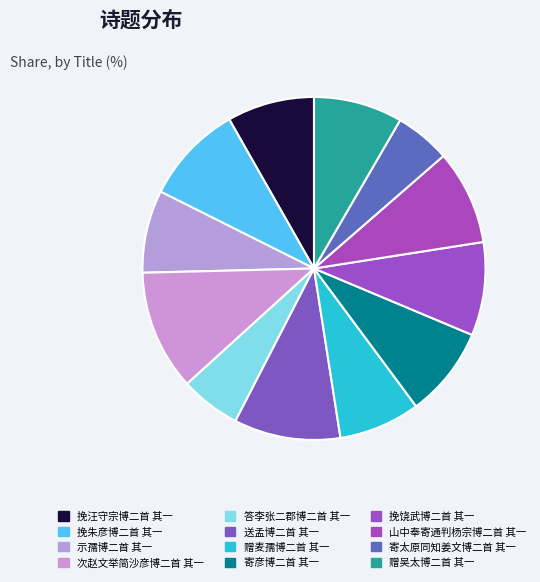

What percentage is the 赠吴太博二首 其一 slice, to the nearest percent?

8%